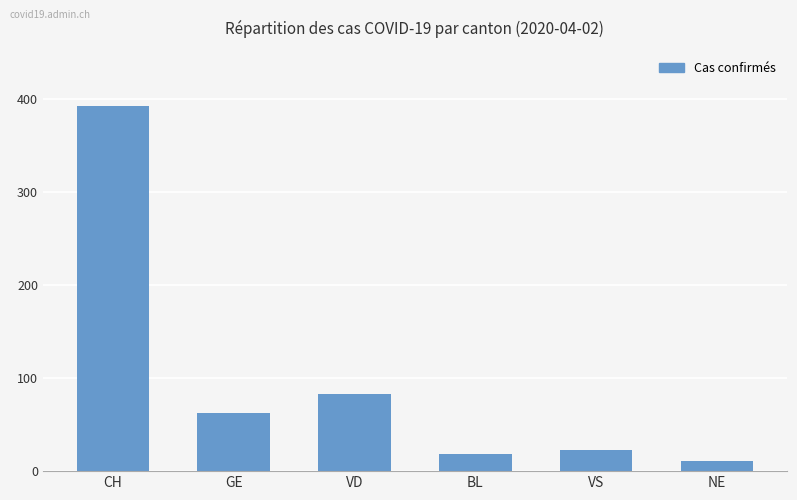

Rank the categories by value from lowest to highest.

NE, BL, VS, GE, VD, CH